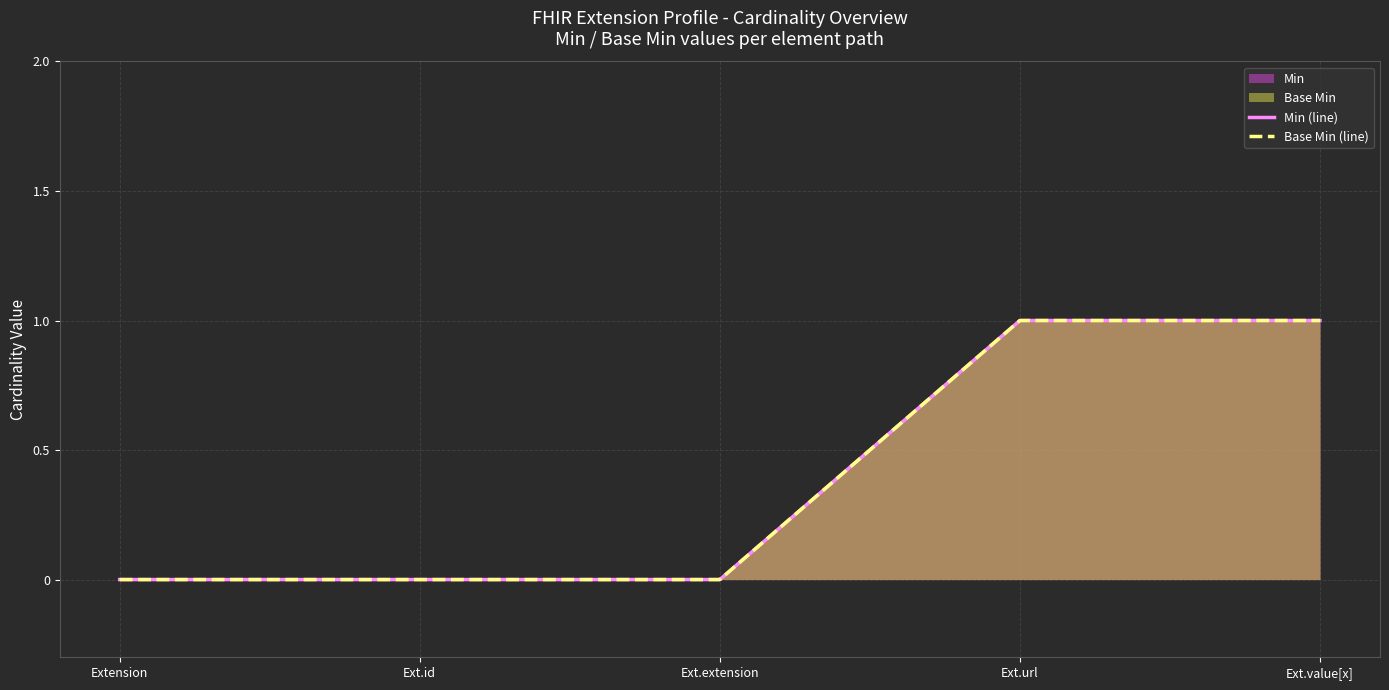

How many data points does each series have?

5